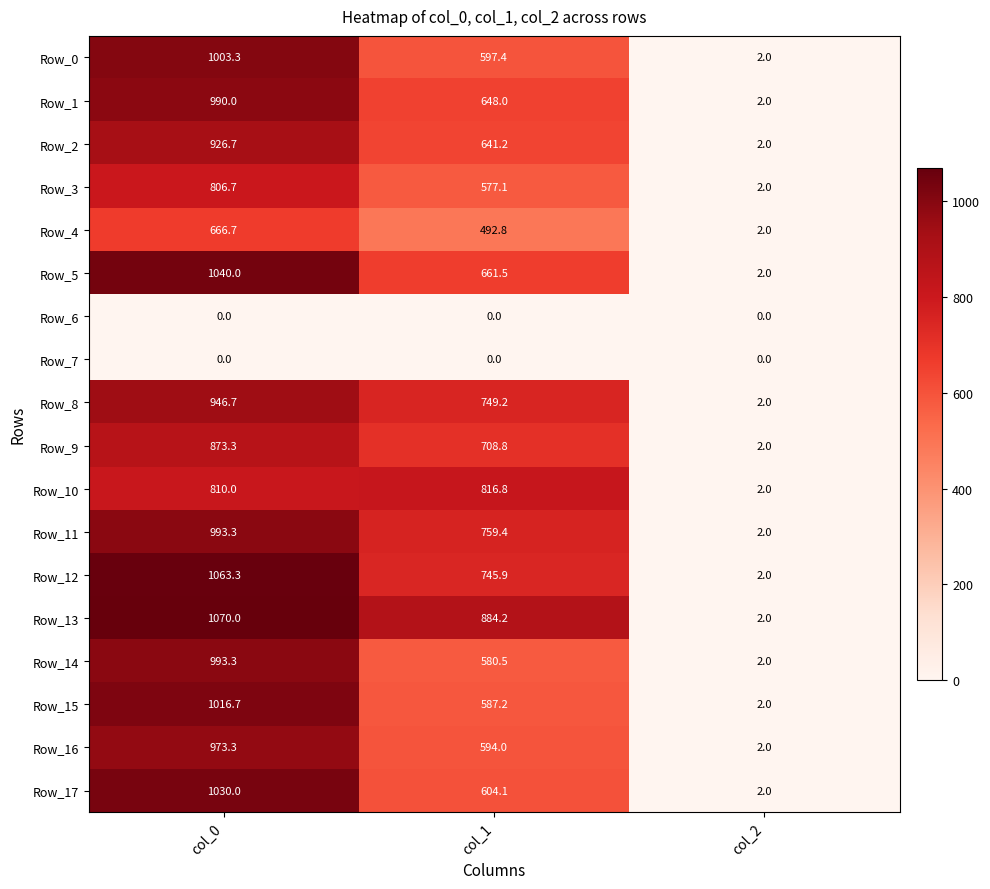

List the labels in order of Row_12 value, largest first.

col_0, col_1, col_2